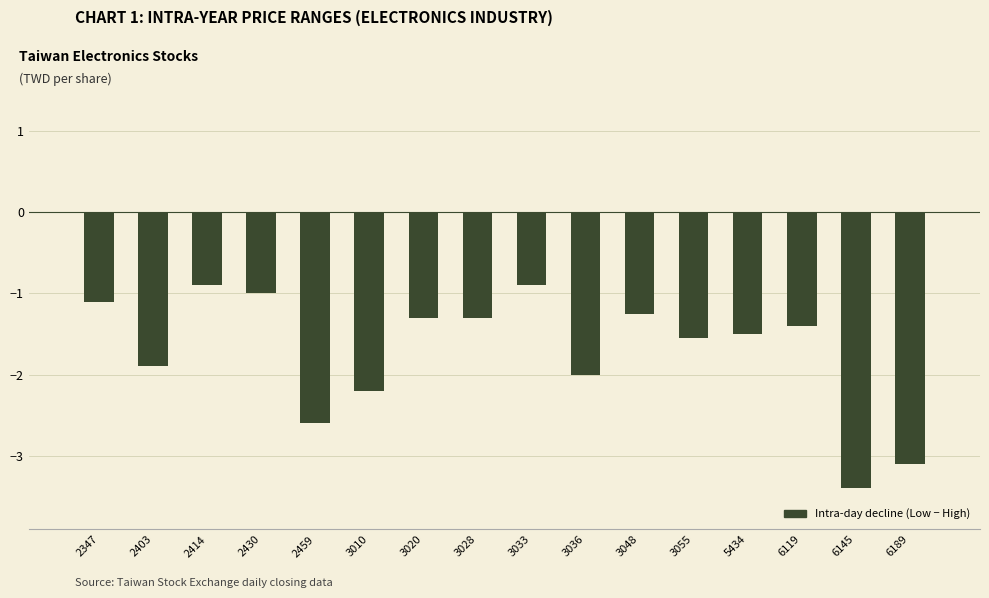

At which category does the chart reach its minimum across all series?

6145